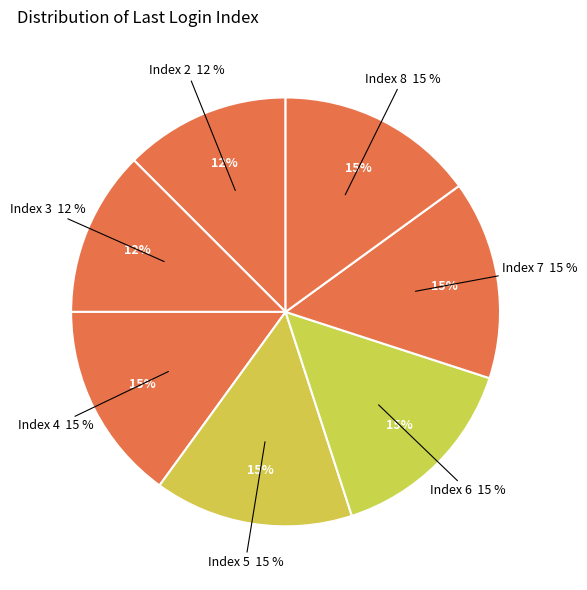

Is there any slice that represents more than half of the pie?

No